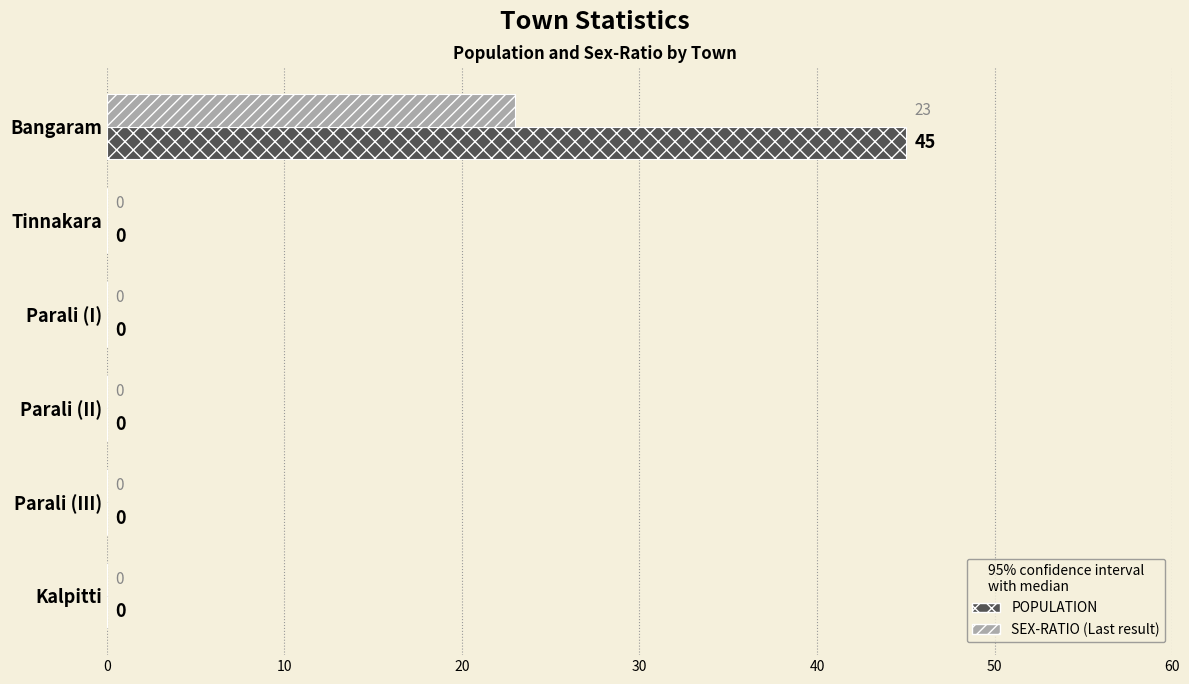

At which category is the sum across all series the highest?

Bangaram